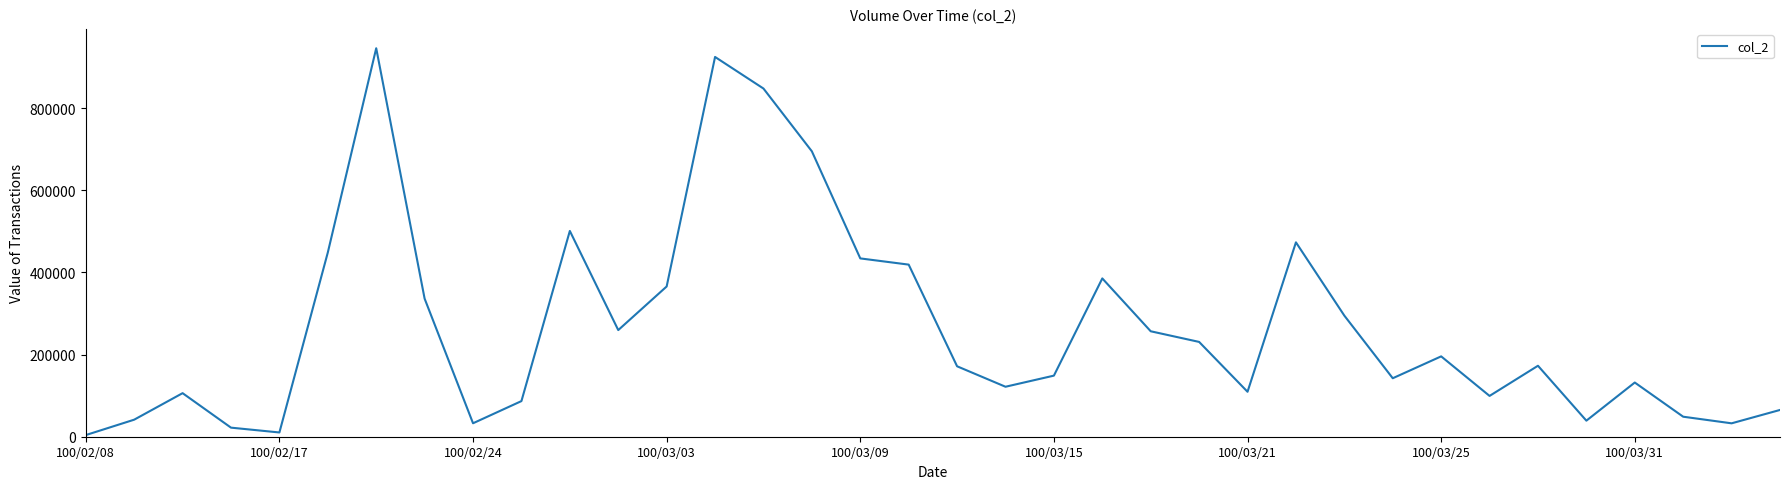

What is the sum of all values?

9604210